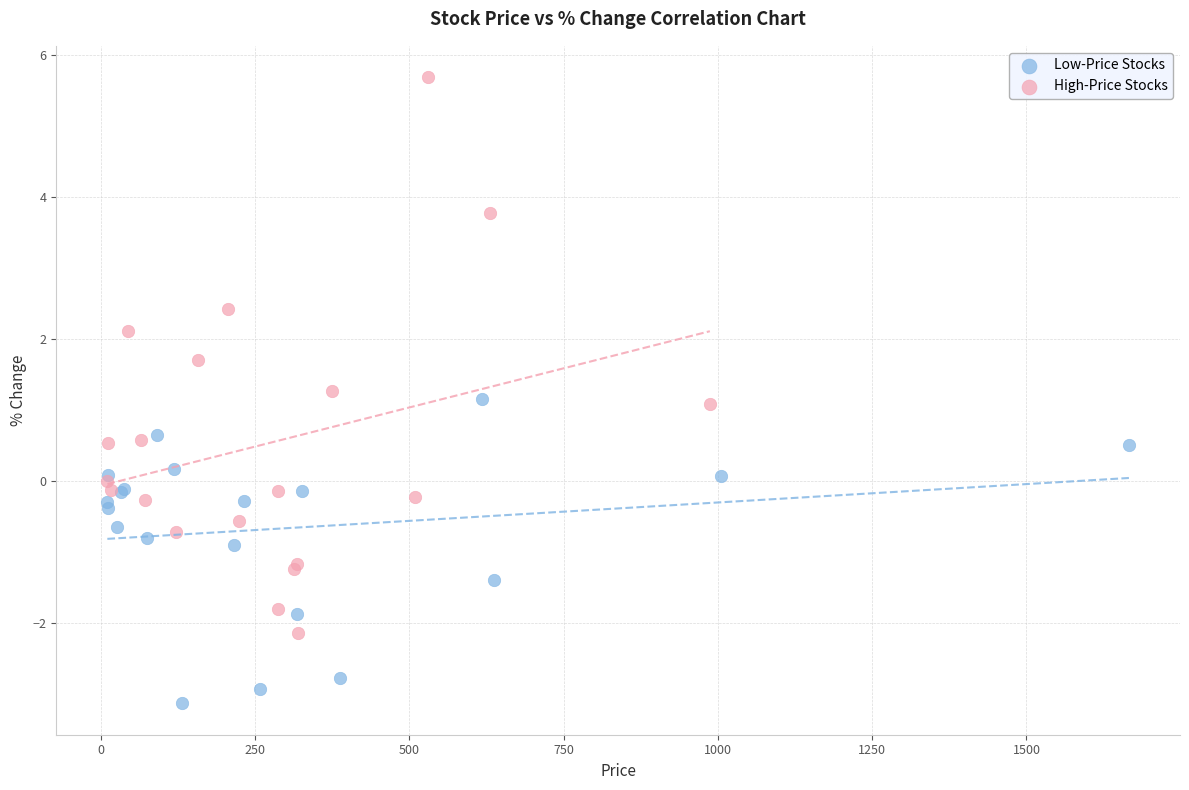

Which series reaches the minimum Y coordinate?

Low-Price Stocks